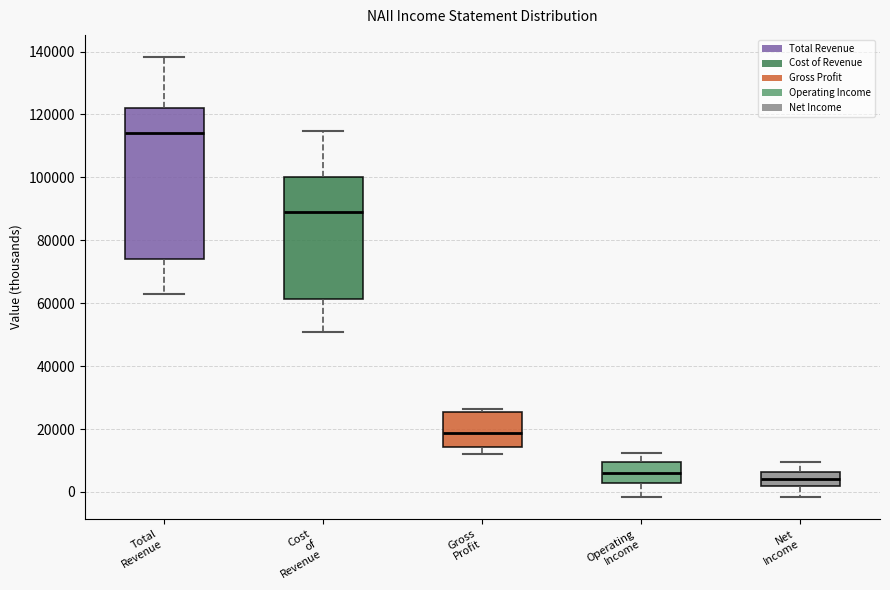

Where does the median line of the box for Net Income sit on the y-axis? The values are not printed on the chart, so give them approximately, as read against the axis.

4000